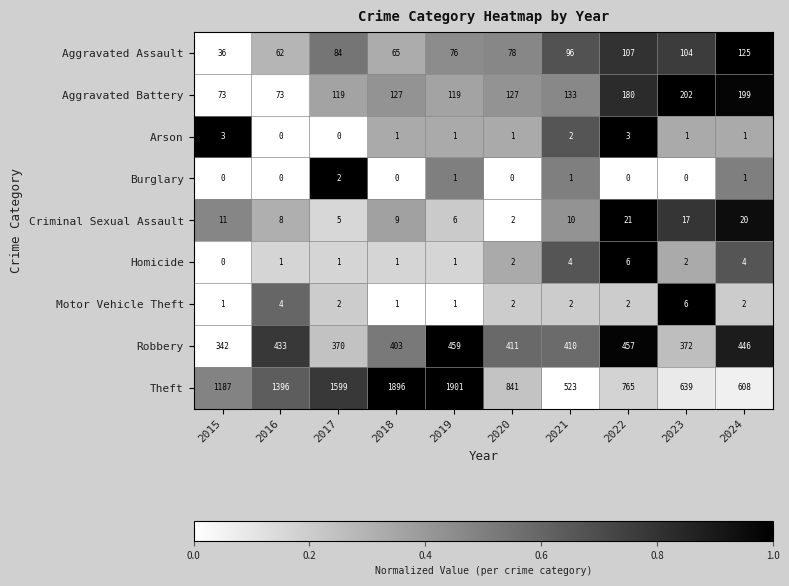

List the labels in order of Aggravated Assault value, largest first.

2024, 2022, 2023, 2021, 2017, 2020, 2019, 2018, 2016, 2015